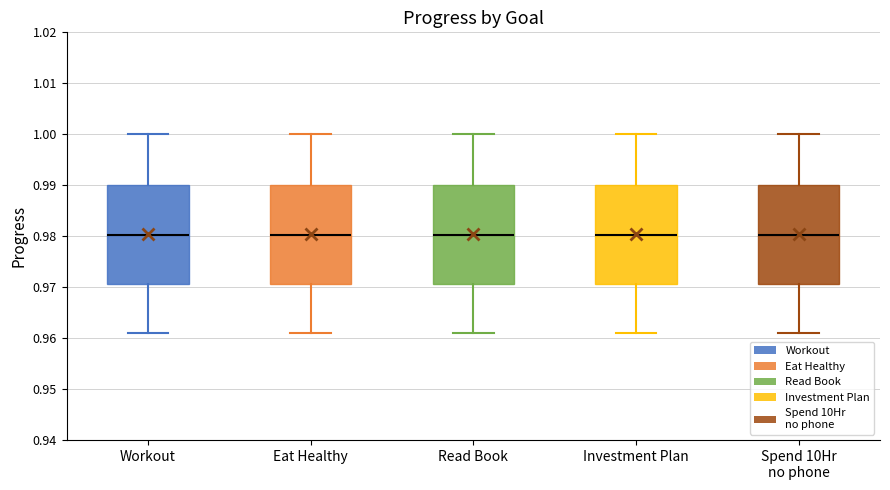

Reading left to right, read every box against the y-axis: the position of its median line, the range the box covers, and the ends of its whiskers. The values are not printed on the chart, so give them approximately, as read against the axis.

Workout: median 0.980, box 0.971 to 0.990, whiskers 0.961 to 1.000
Eat Healthy: median 0.980, box 0.971 to 0.990, whiskers 0.961 to 1.000
Read Book: median 0.980, box 0.971 to 0.990, whiskers 0.961 to 1.000
Investment Plan: median 0.980, box 0.971 to 0.990, whiskers 0.961 to 1.000
Spend 10Hr no phone: median 0.980, box 0.971 to 0.990, whiskers 0.961 to 1.000